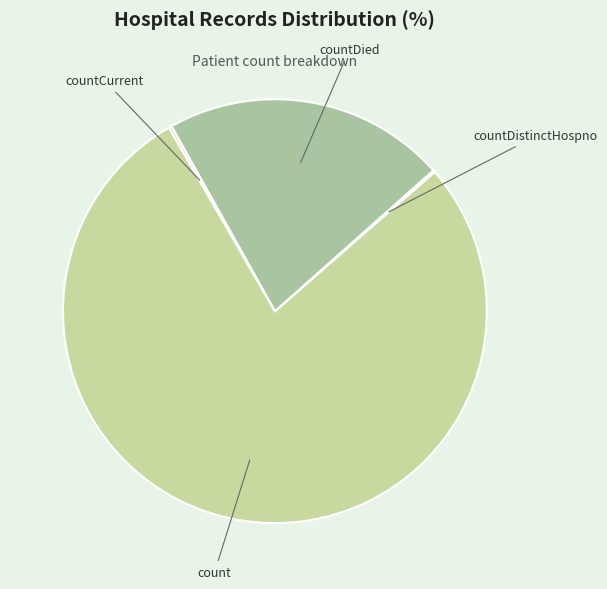

Does count represent more than half of the total?

Yes